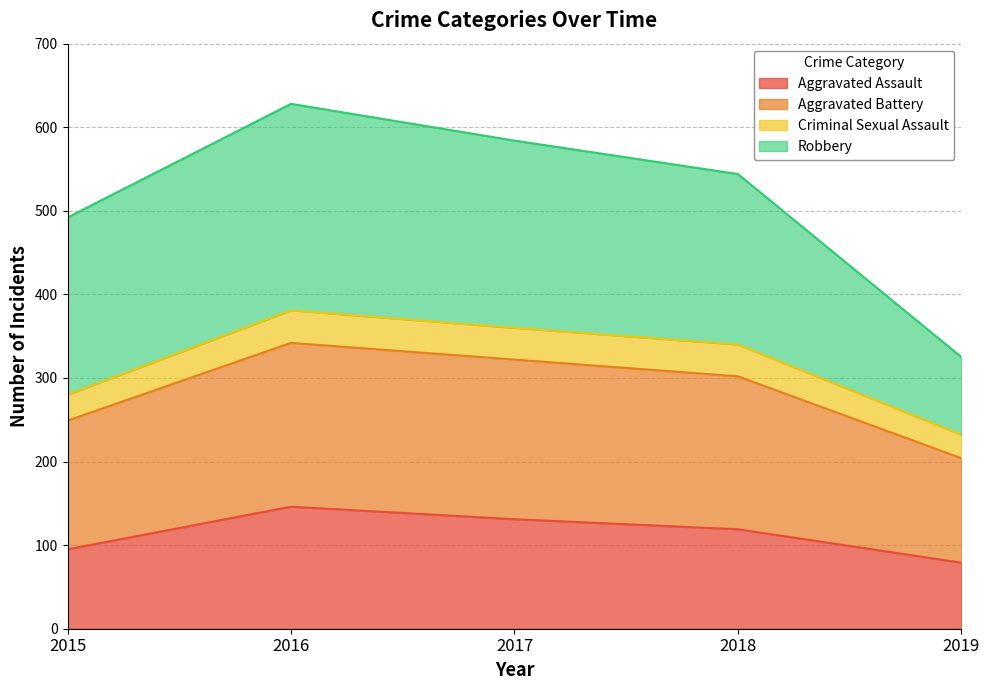

What is the difference between the Aggravated Assault values at 2016 and 2019?

67